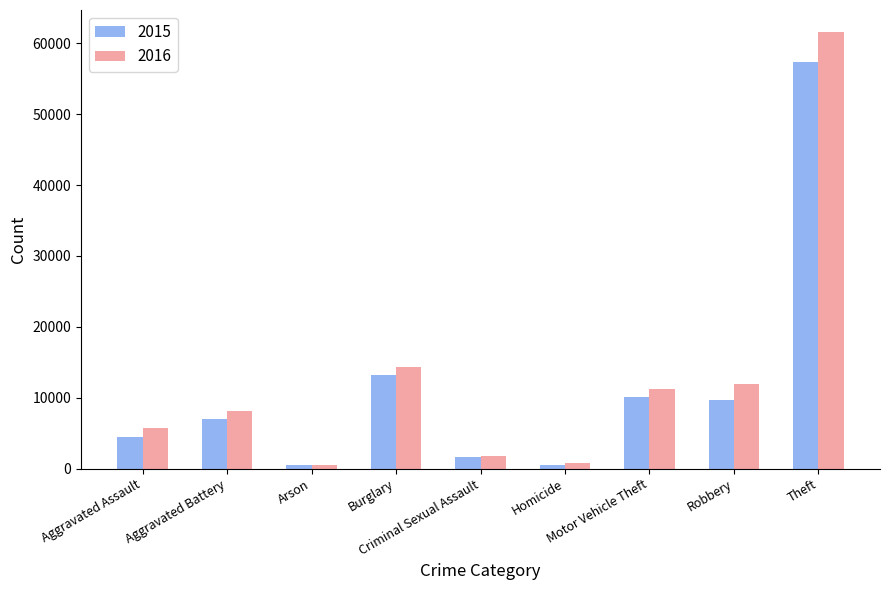

What position from the left is Motor Vehicle Theft?

7